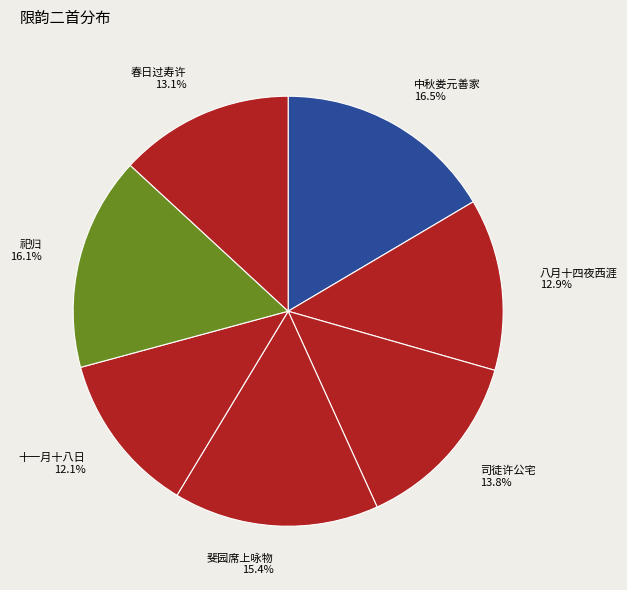

What is the ratio of the value at 司徒许公宅 to the value at 斐园席上咏物?

0.9